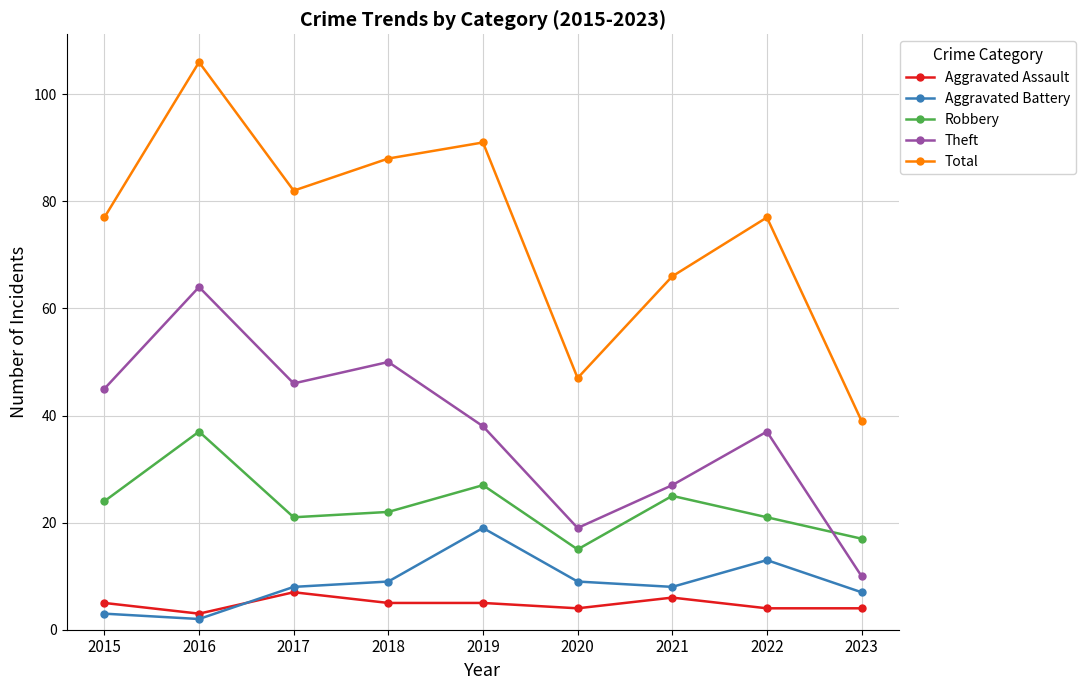

True or false: Aggravated Assault and Robbery cross at least once.

False